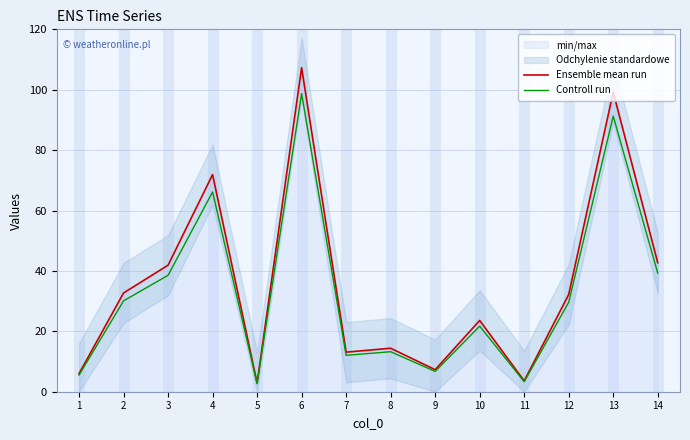

Which category has the highest value in the Controll run series?

6